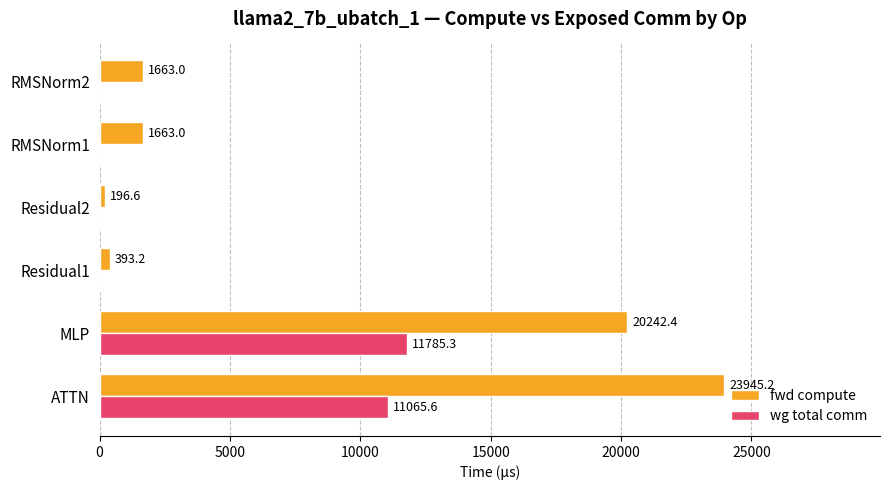

Which label corresponds to the largest value in the chart?

ATTN